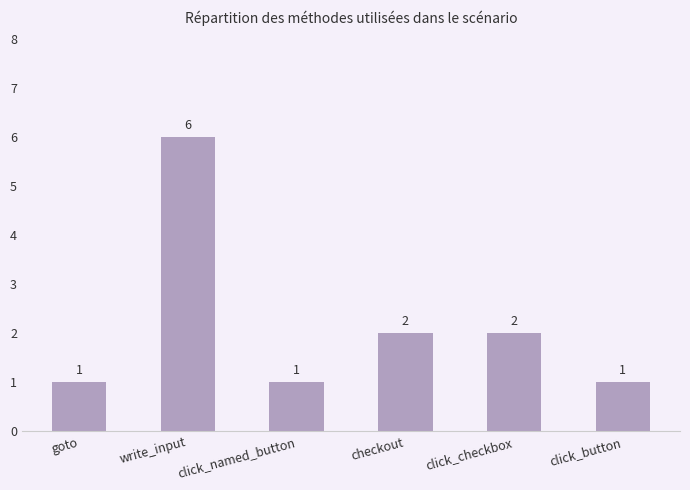

The value at click_checkbox is 2. True or false?

True